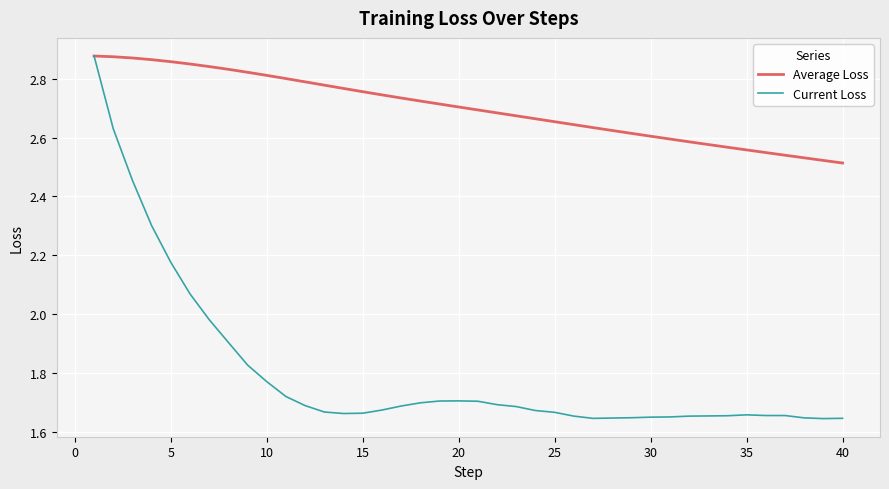

Which series has the largest total across all categories?

Average Loss